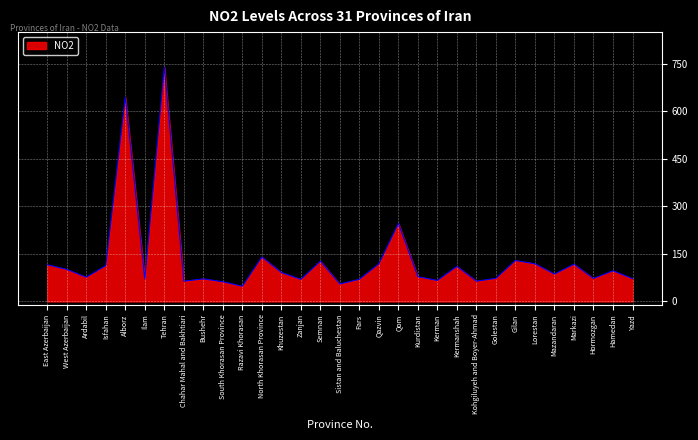

What is the sum of all values?

4107.4